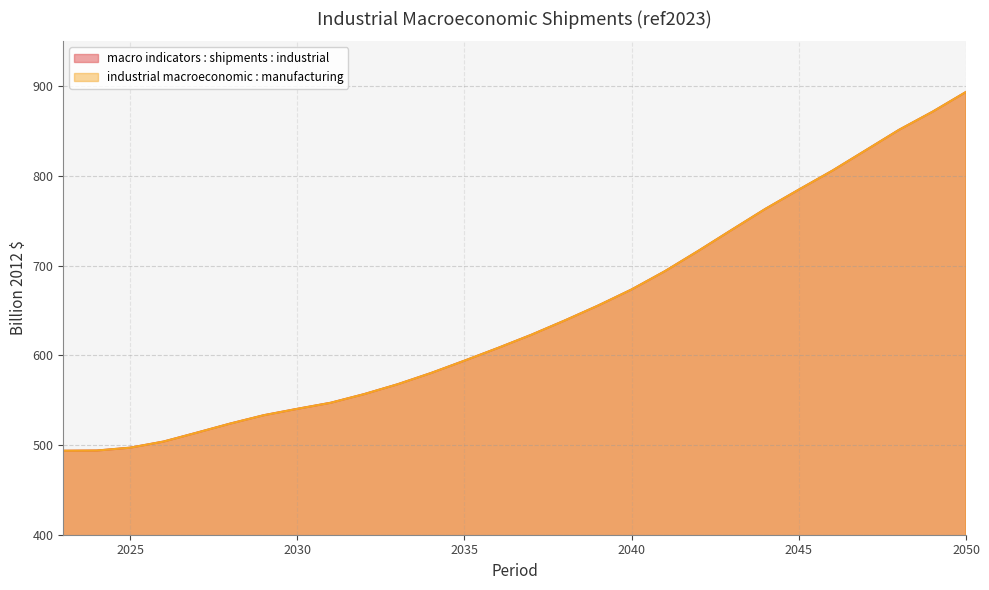

List the labels in order of macro indicators : shipments : industrial value, largest first.

2050, 2049, 2048, 2047, 2046, 2045, 2044, 2043, 2042, 2041, 2040, 2039, 2038, 2037, 2036, 2035, 2034, 2033, 2032, 2031, 2030, 2029, 2028, 2027, 2026, 2025, 2024, 2023